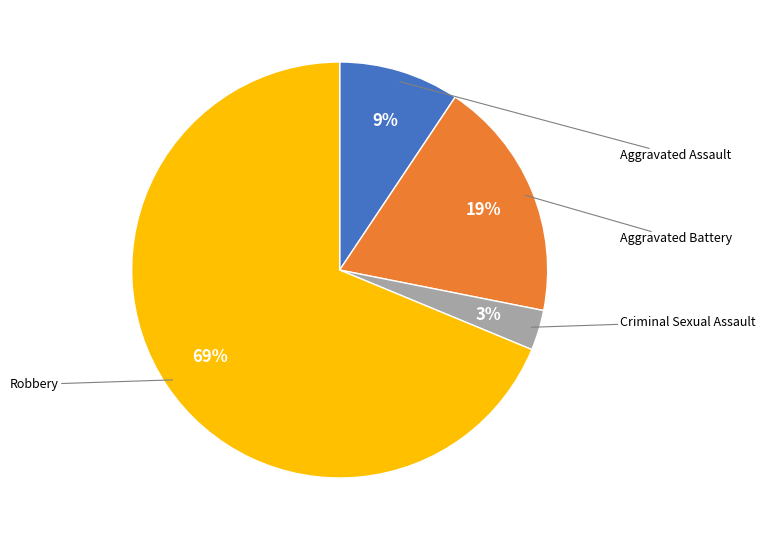

Does any single category account for the majority?

Yes